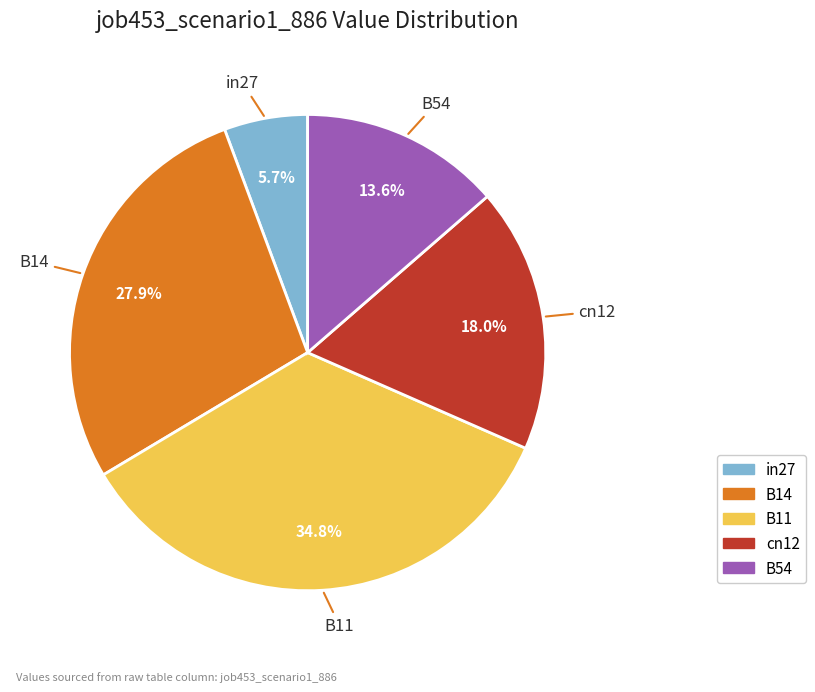

To the nearest percent, what percentage of the pie is B14?

28%